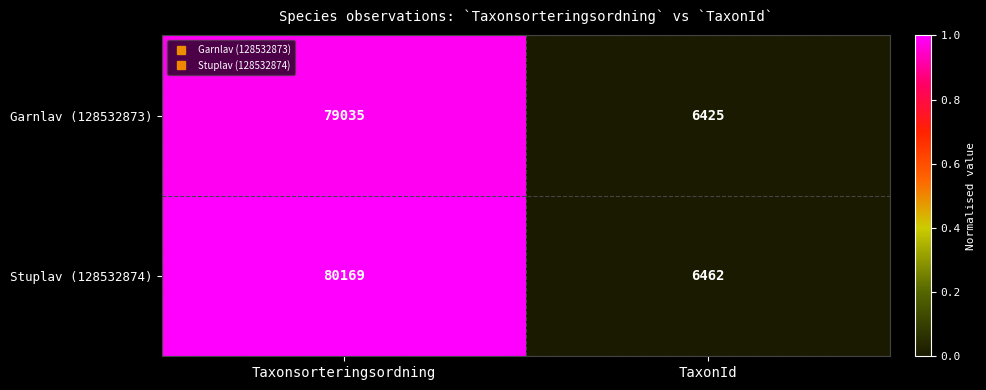

At which label does Stuplav (128532874) reach its peak?

Taxonsorteringsordning